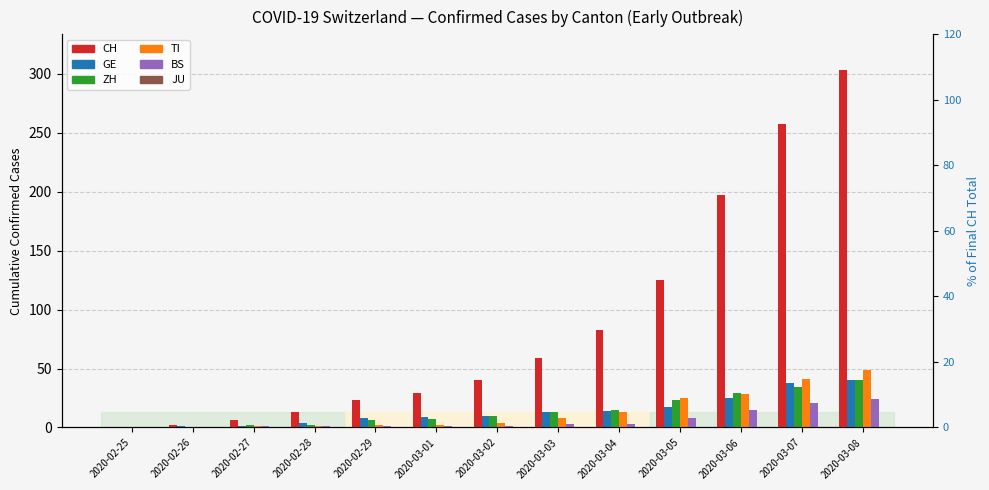

At which label is GE closest to 20?

2020-03-05